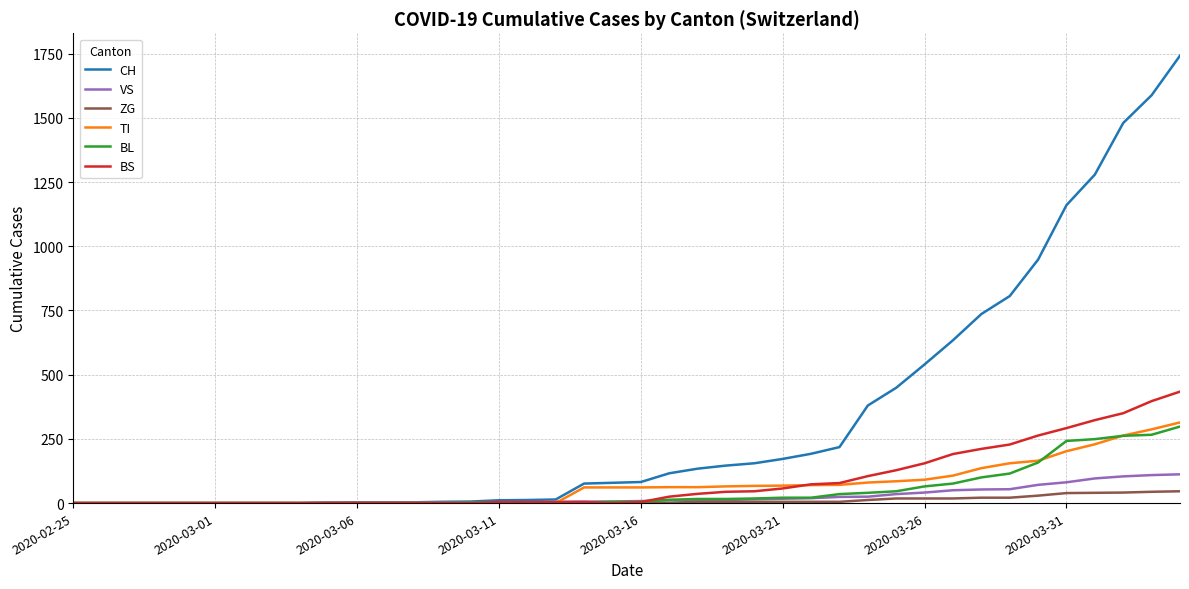

What is the difference between the maximum and minimum values in the TI series?

314